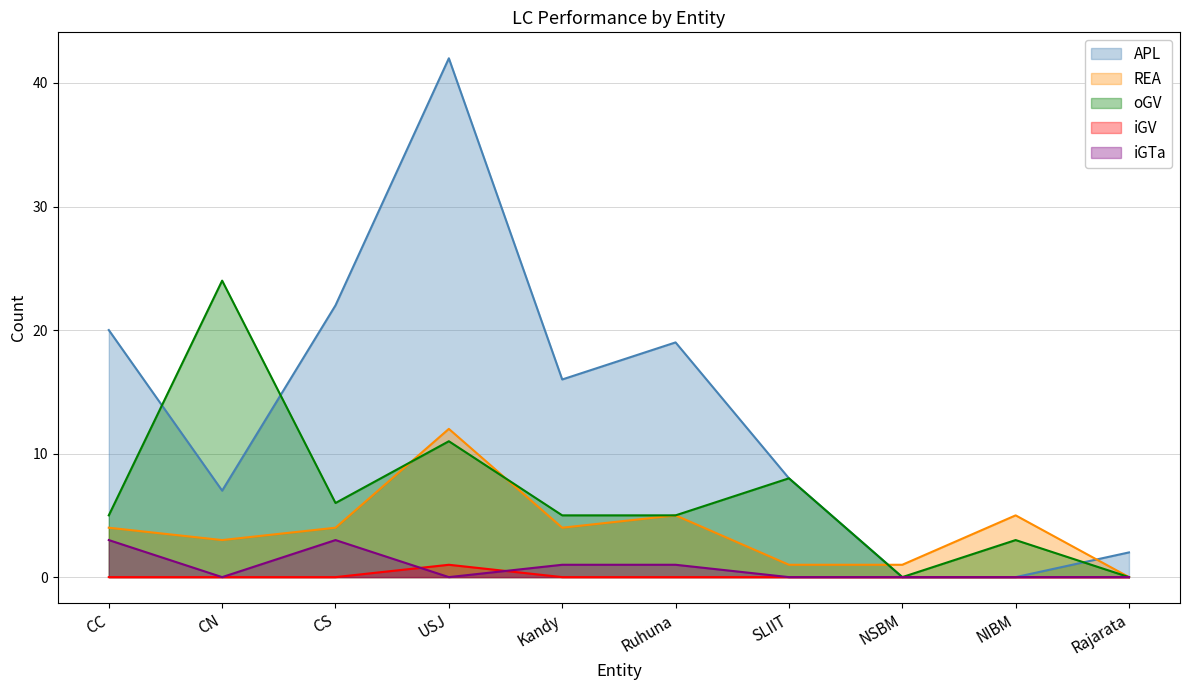

What is the sum of the iGTa values at Ruhuna and USJ?

1